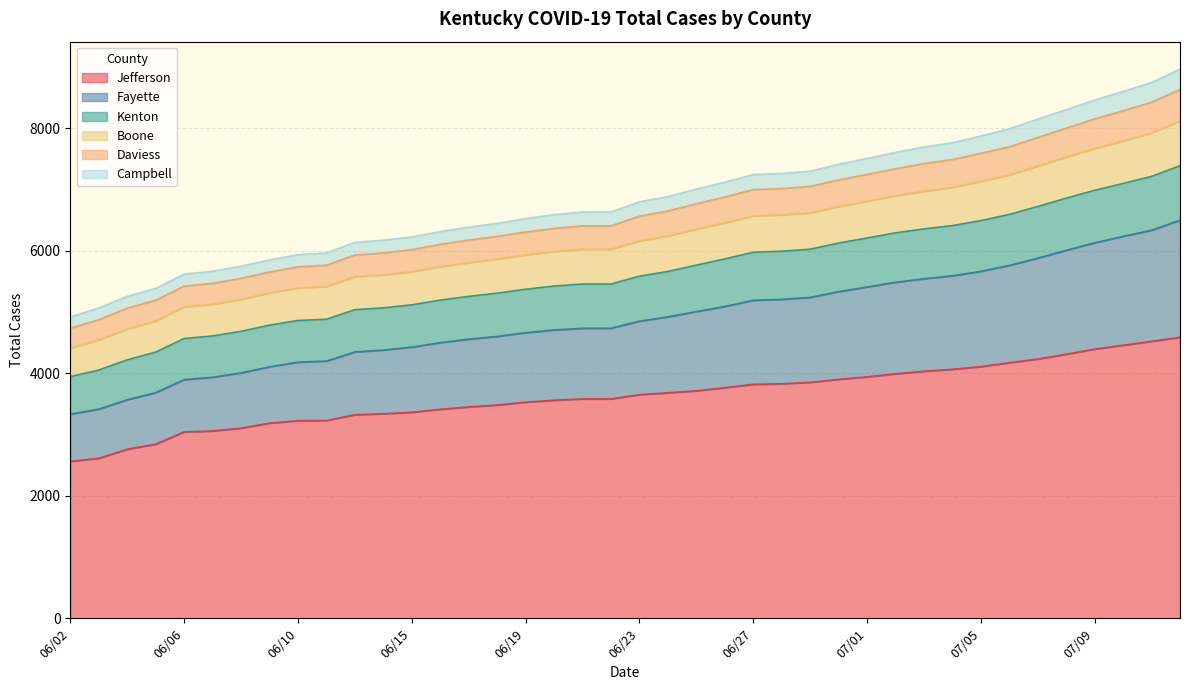

Rank the categories by Total Cases Jefferson value from lowest to highest.

06/02, 06/03, 06/04, 06/05, 06/06, 06/07, 06/08, 06/09, 06/10, 06/11, 06/13, 06/14, 06/15, 06/16, 06/17, 06/18, 06/19, 06/20, 06/21, 06/22, 06/23, 06/24, 06/25, 06/26, 06/27, 06/28, 06/29, 06/30, 07/01, 07/02, 07/03, 07/04, 07/05, 07/06, 07/07, 07/08, 07/09, 07/10, 07/11, 07/13